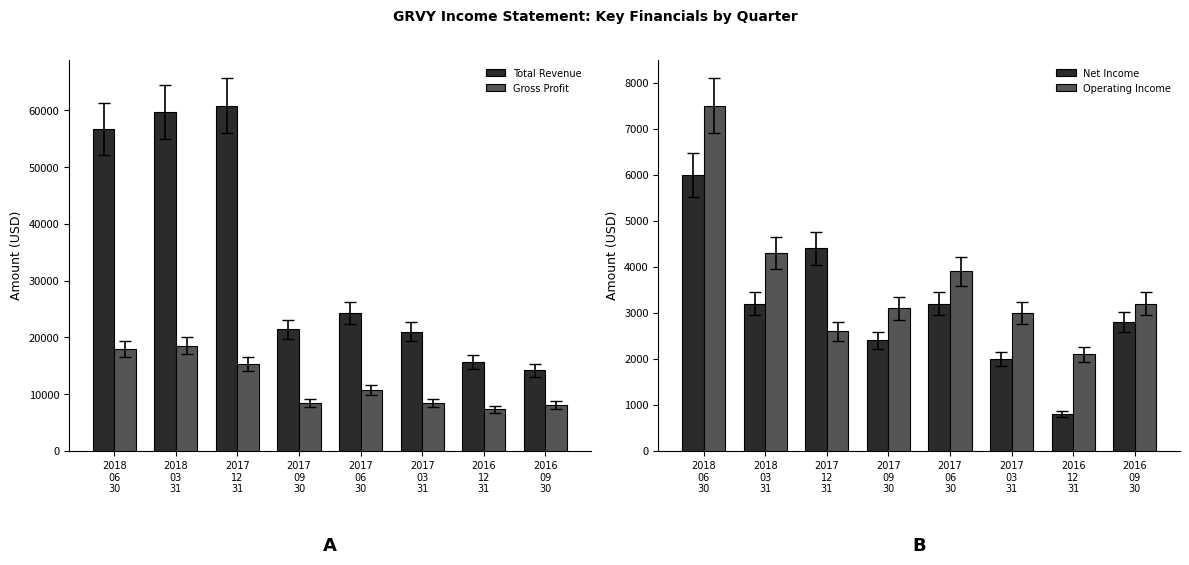

Reading right to left, transcribe all the data shown in this chart.

Total Revenue: 14200	15700	21000	24300	21400	60800	59700	56700
Gross Profit: 8100	7300	8400	10700	8400	15300	18500	17900
Net Income: 2800	800	2000	3200	2400	4400	3200	6000
Operating Income: 3200	2100	3000	3900	3100	2600	4300	7500